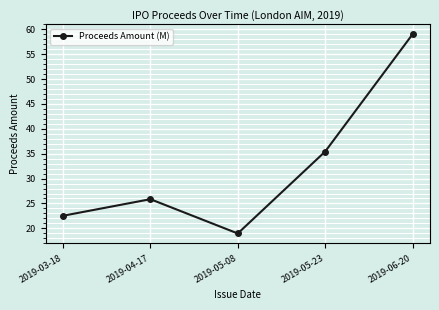

Between 2019-05-23 and 2019-06-20, which is larger?

2019-06-20